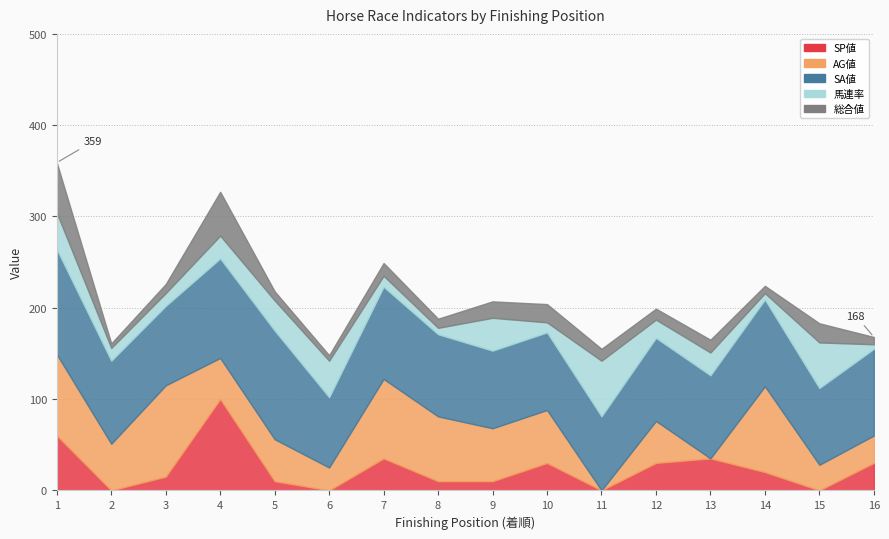

Where do 馬連率 and SP値 first cross each other?

1 and 2